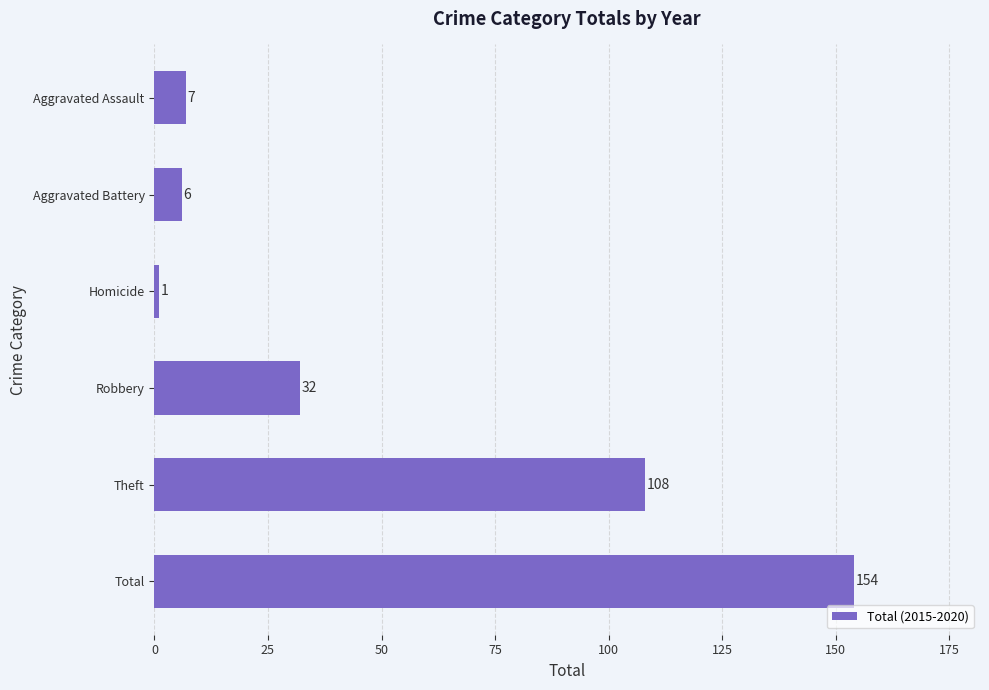

The chart shows a value of 7 at Aggravated Assault. True or false?

True